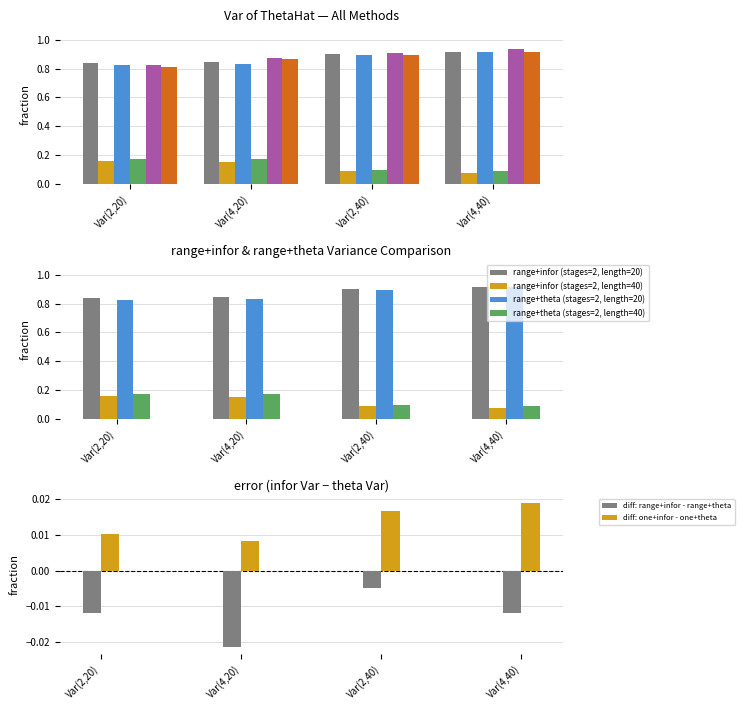

Rank the categories by diff: one+infor - one+theta value from highest to lowest.

Var(4,40), Var(2,40), Var(2,20), Var(4,20)